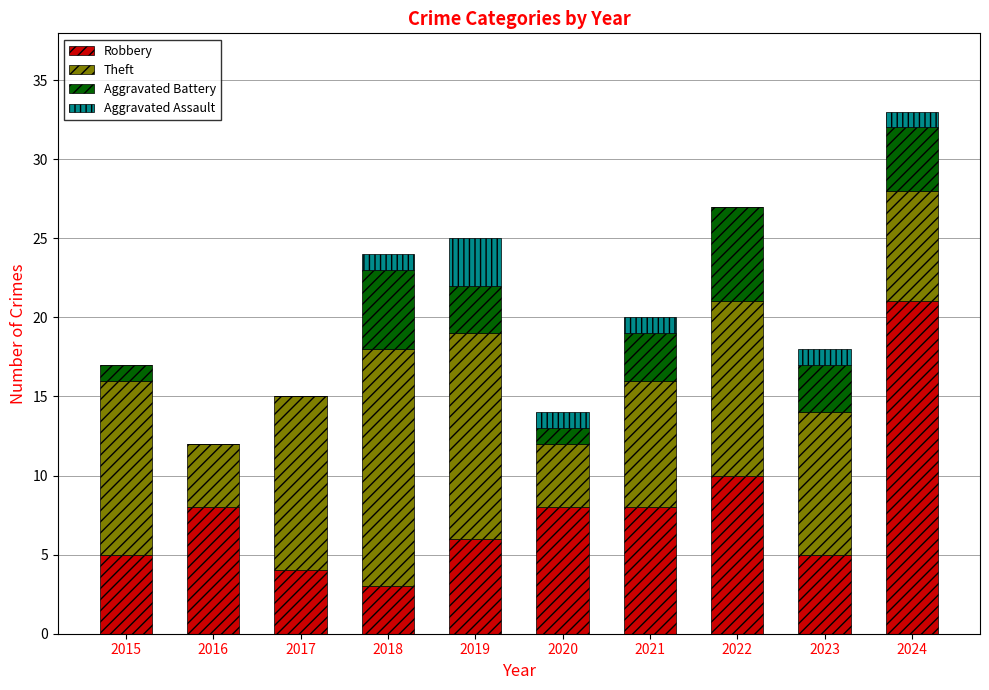

What is the highest value of the Robbery series?

21